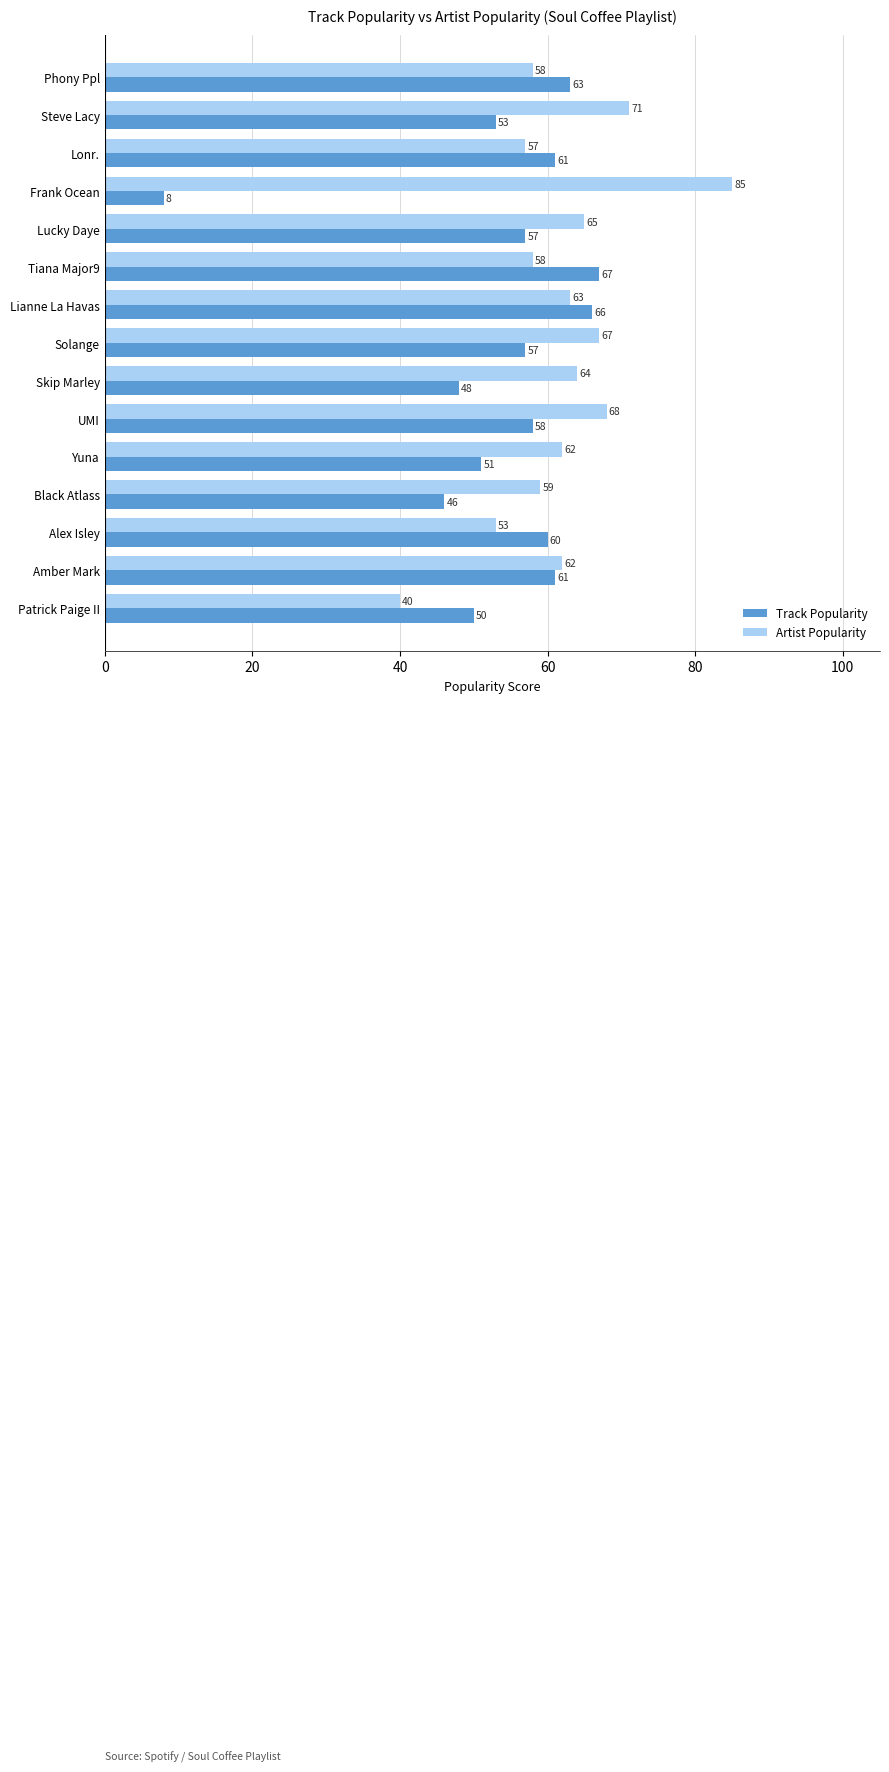

What is the approximate value of Track Popularity at Solange, to the nearest 10?

60